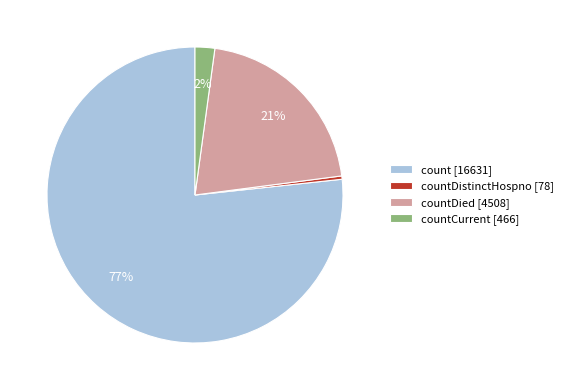

True or false: countCurrent [466] accounts for 17% of the total.

False